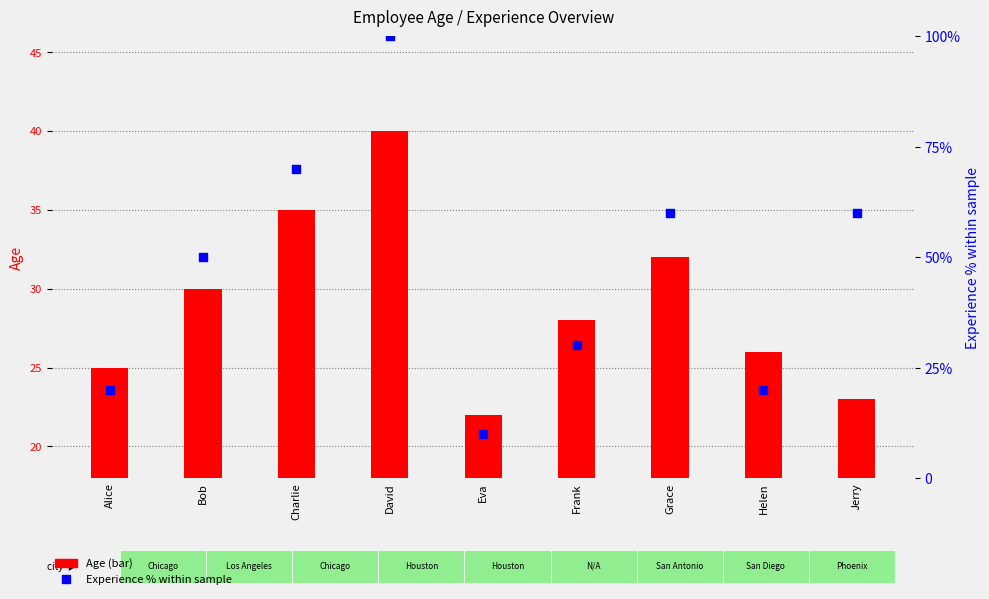

Which series contains the highest Y value?

Experience (% of max)